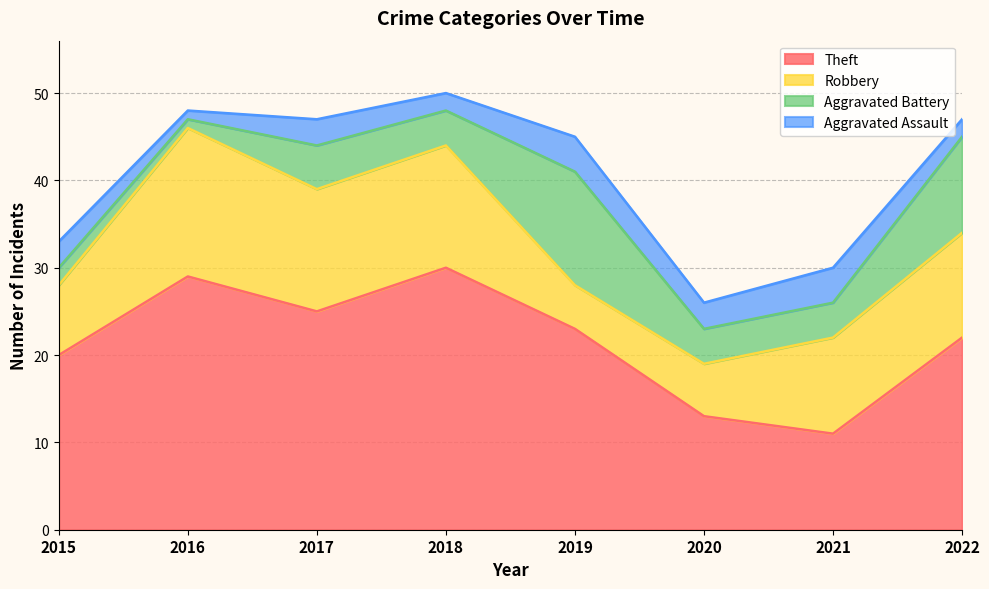

List the labels in order of Robbery value, largest first.

2016, 2017, 2018, 2022, 2021, 2015, 2020, 2019